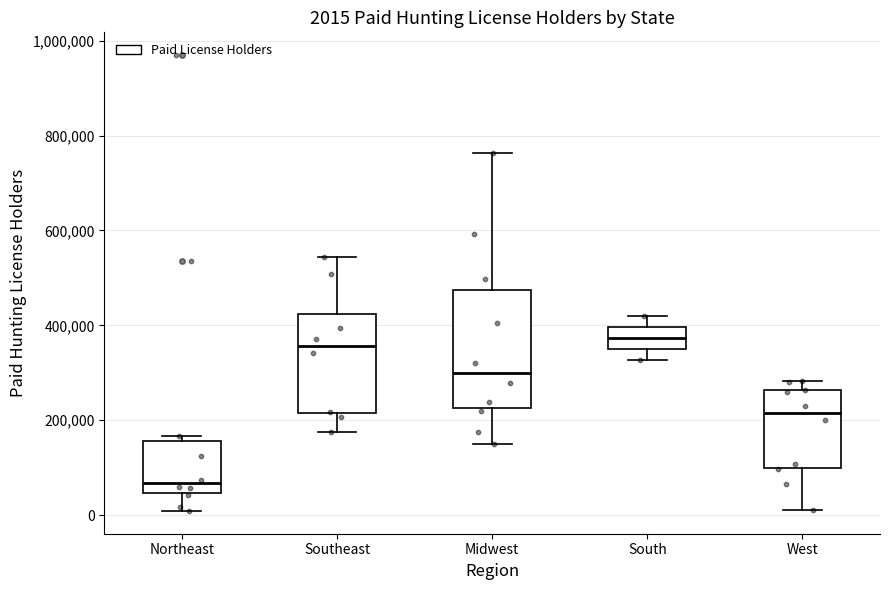

Comparing the boxes themselves (not the whiskers), which one is the tallest?

Midwest